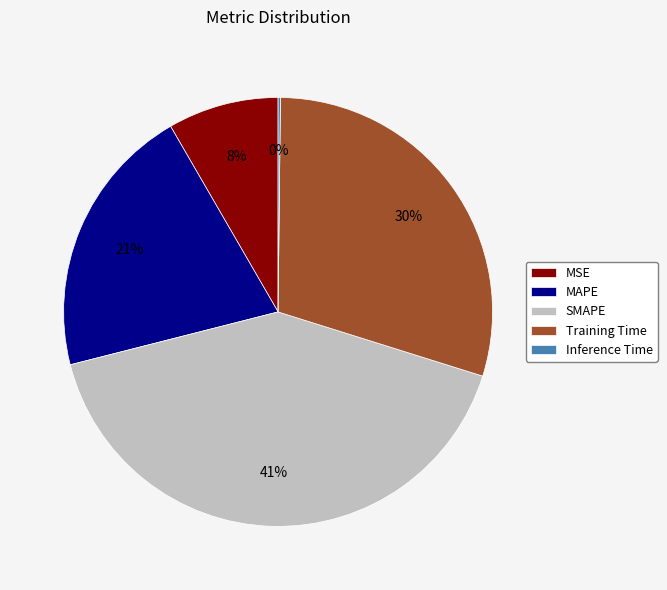

The MSE slice represents 1% of the pie. True or false?

False